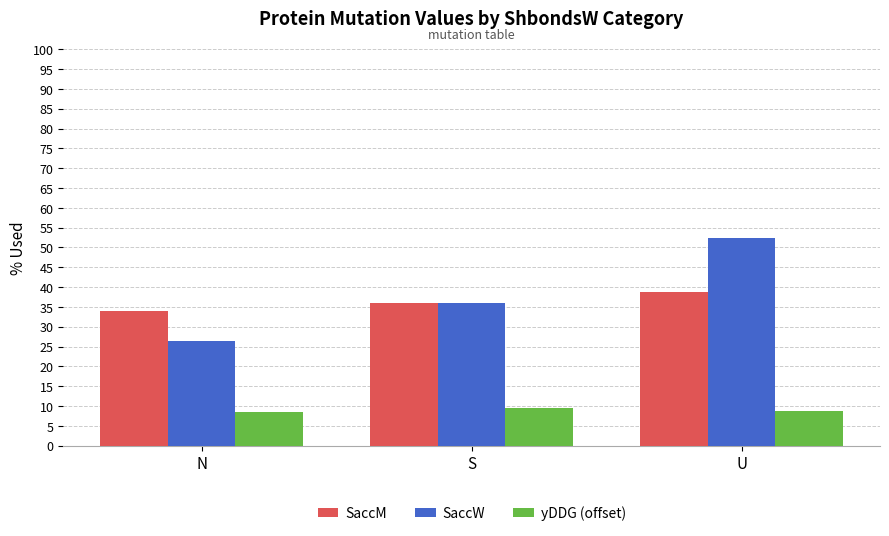

How many values in the SaccM series are below 36?

1